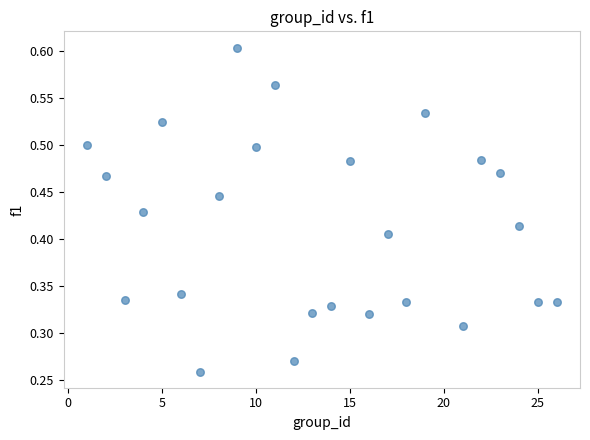

What is the range of X values (max minus min)?

25.0